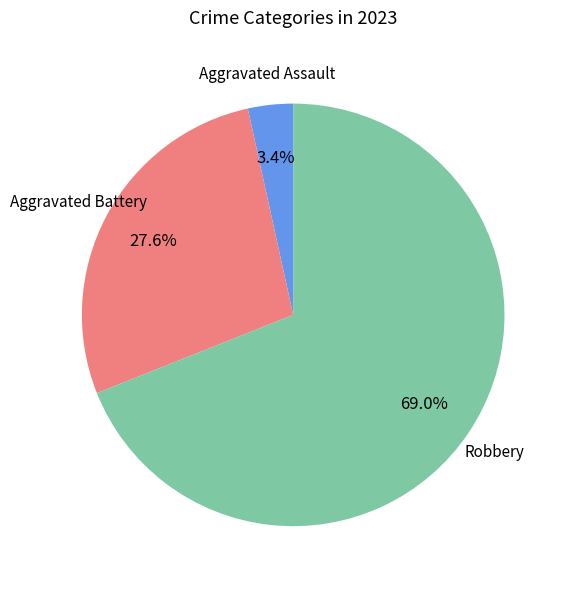

How many slices are in this pie chart?

3